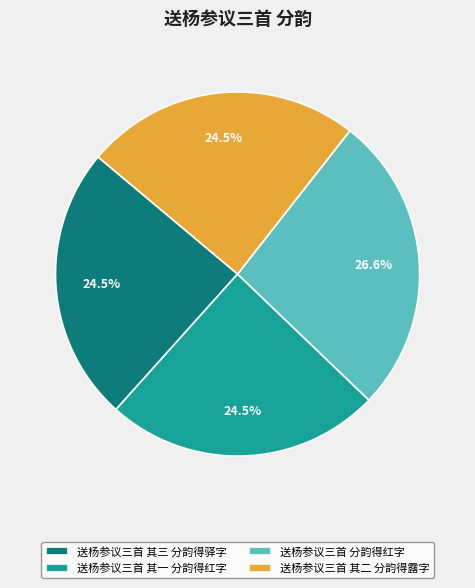

Is 送杨参议三首 其二 分韵得露字 the majority of the pie?

No